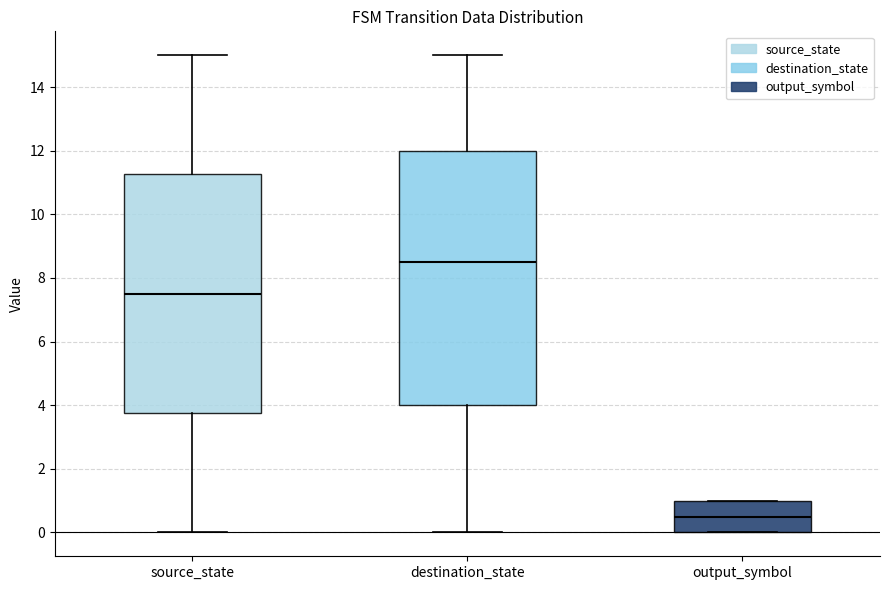

Reading left to right, transcribe this box plot: for each box, give where its median line is, the range the box spans, and where its two whiskers end, as read against the y-axis. The values are not printed on the chart, so give them approximately, as read against the axis.

source_state: median 7.6, box 3.8 to 11.2, whiskers 0.0 to 15.0
destination_state: median 8.6, box 4.0 to 12.0, whiskers 0.0 to 15.0
output_symbol: median 0.6, box 0.0 to 1.0, whiskers 0.0 to 1.0